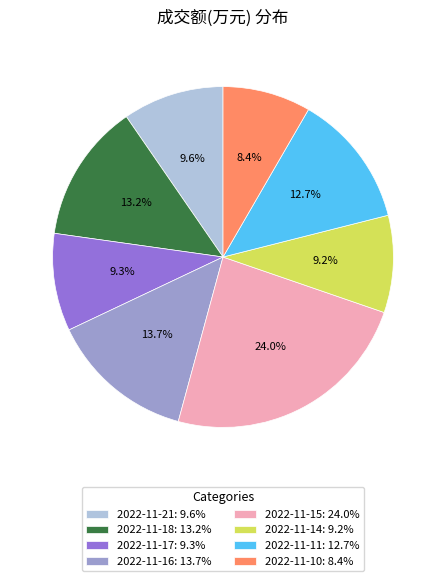

What is the largest slice in the pie chart?

2022-11-15